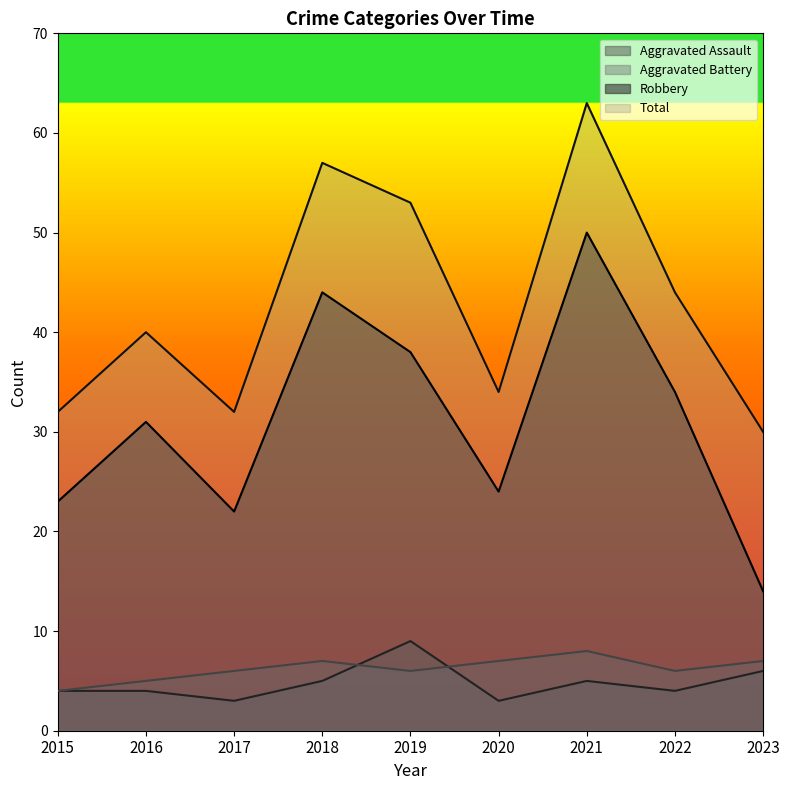

What are all the series names shown in the legend?

Aggravated Assault, Aggravated Battery, Robbery, Total